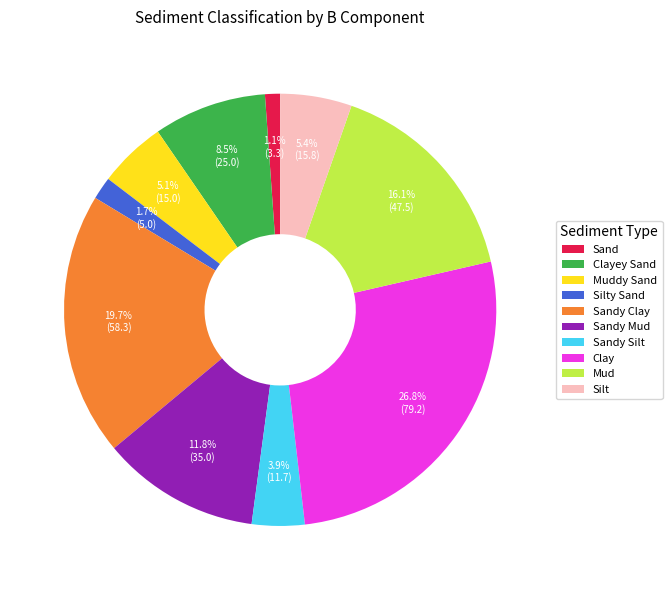

True or false: Clayey Sand accounts for 17% of the total.

False